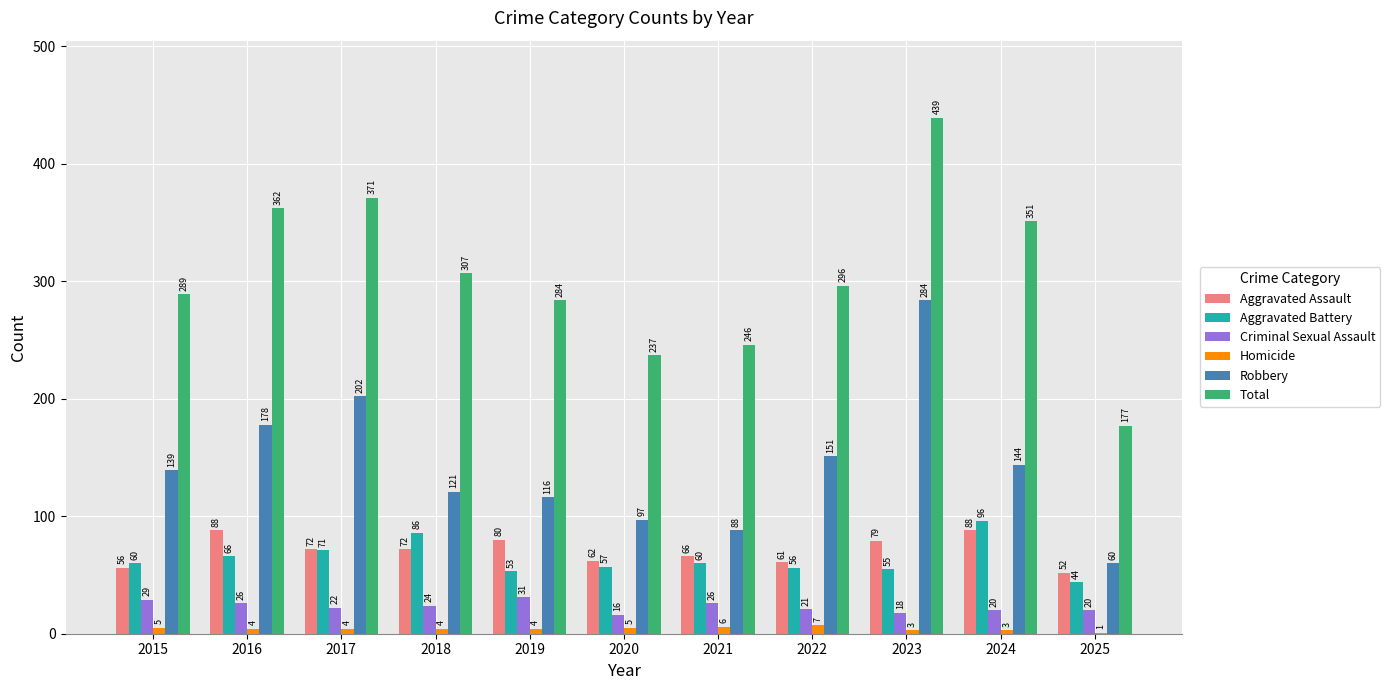

Is the value of Homicide at 2017 greater than the value of Criminal Sexual Assault at 2021?

No